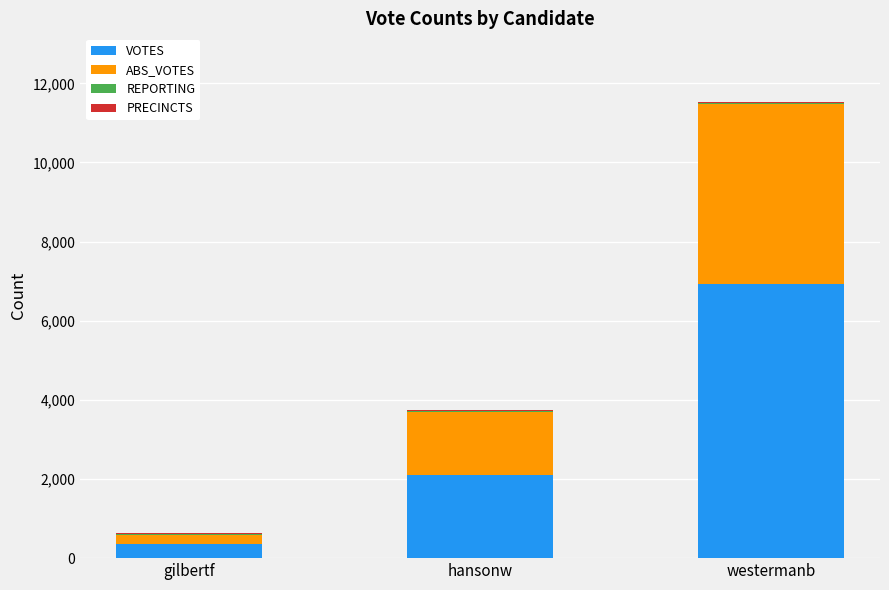

True or false: VOTES has a value of 369 at gilbertf.

True